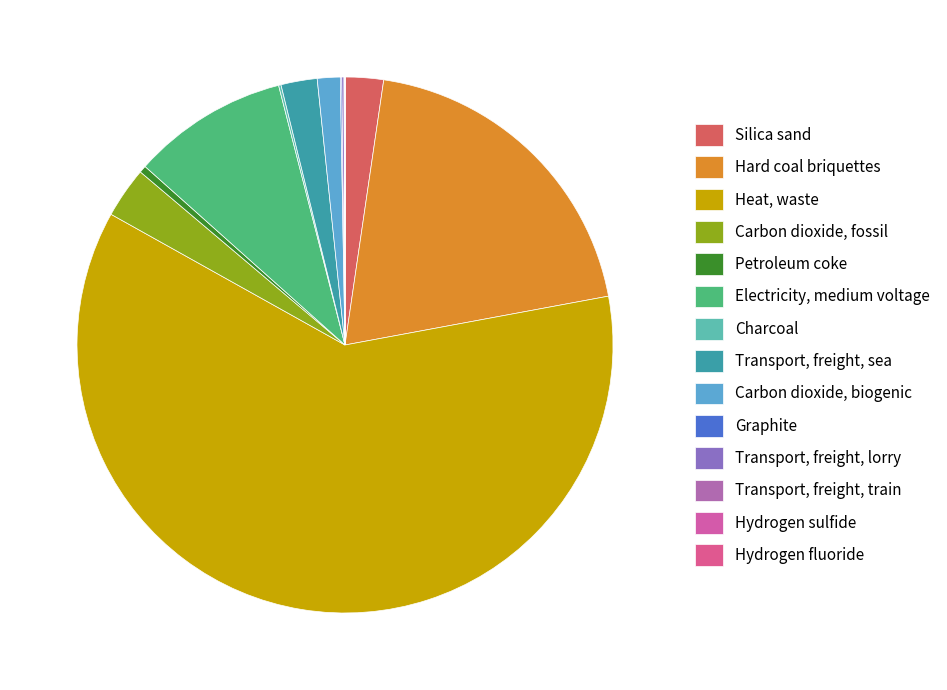

Is there any slice that represents more than half of the pie?

Yes